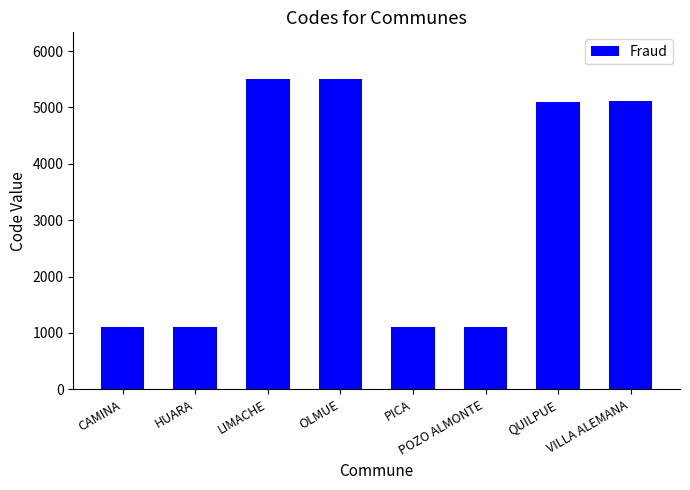

How many data points are less than 5106?

4